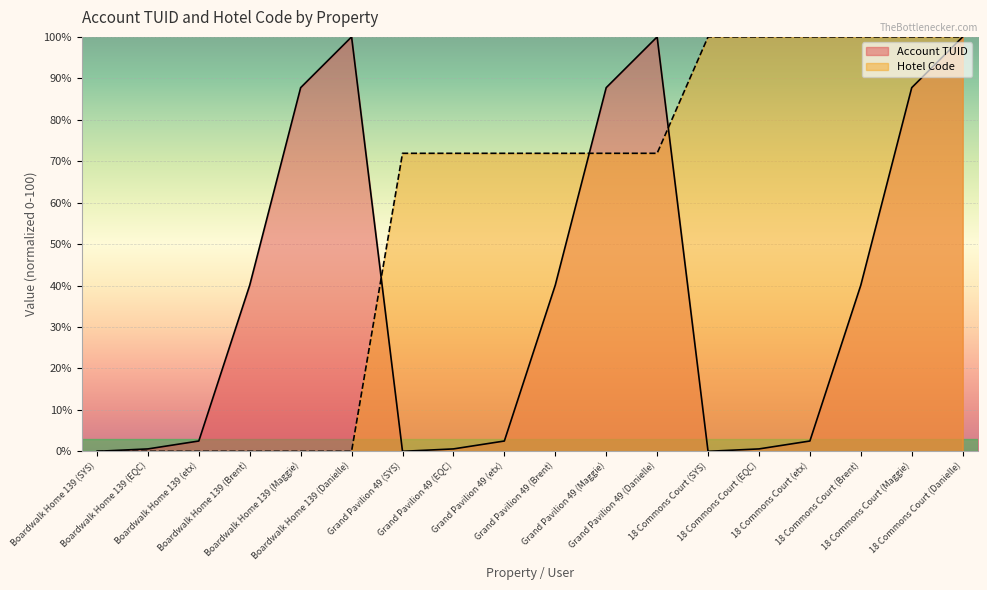

How many data points in Account TUID are less than 40?

9